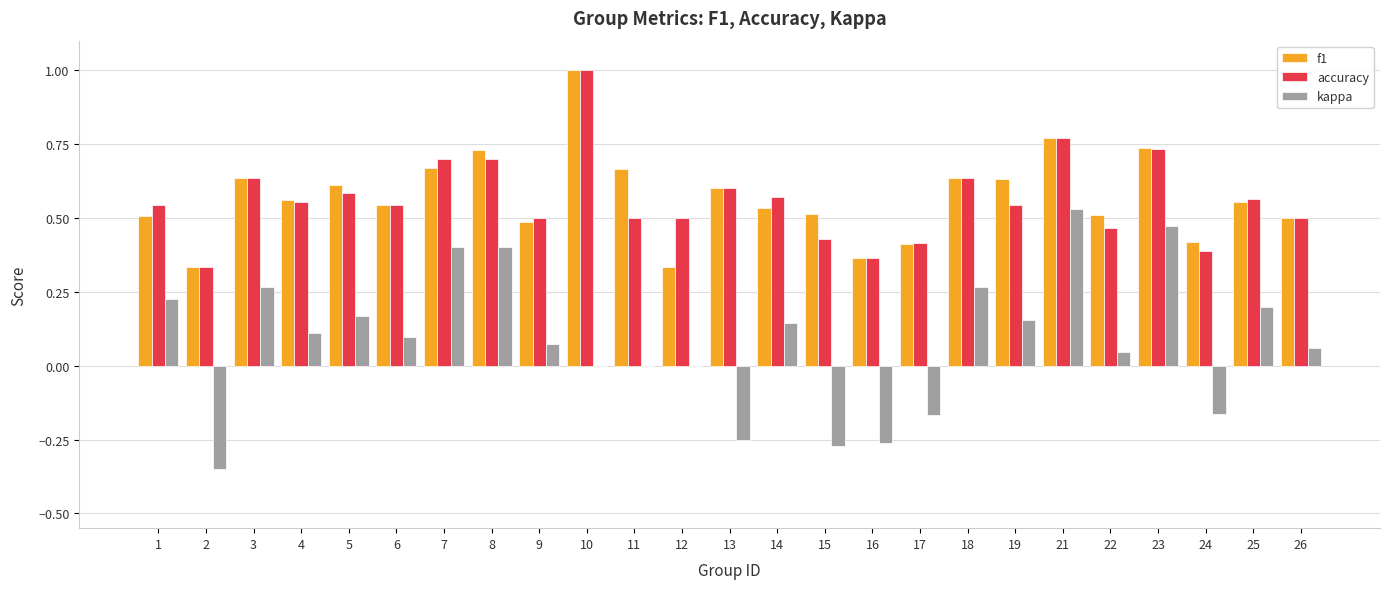

True or false: kappa has a value of 0.0 at 4.

False